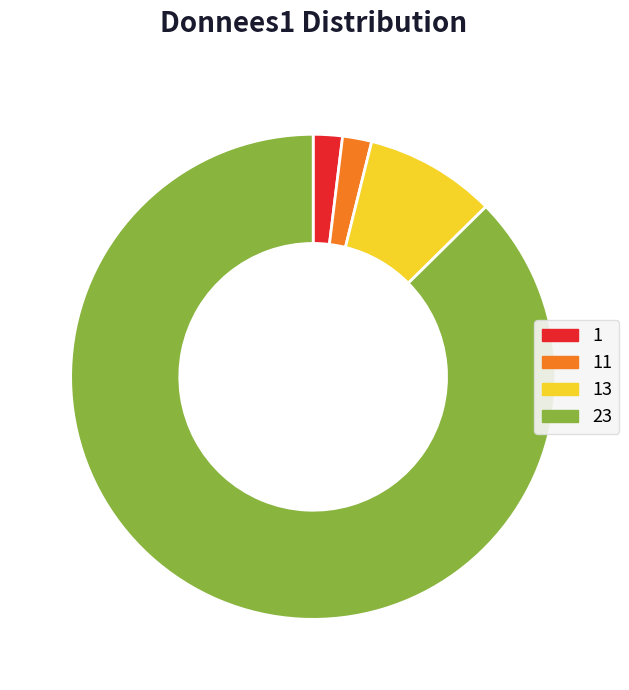

Is there a majority slice in this chart?

Yes